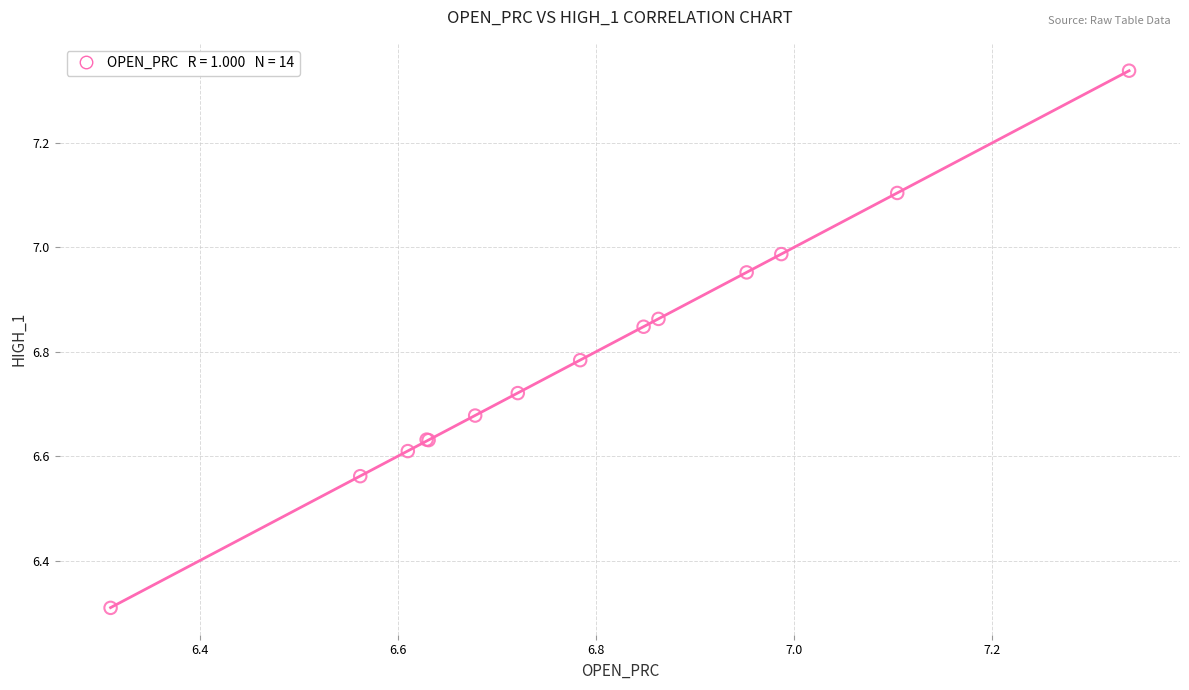

What Y value in the scatter plot is closest to 6?

6.3